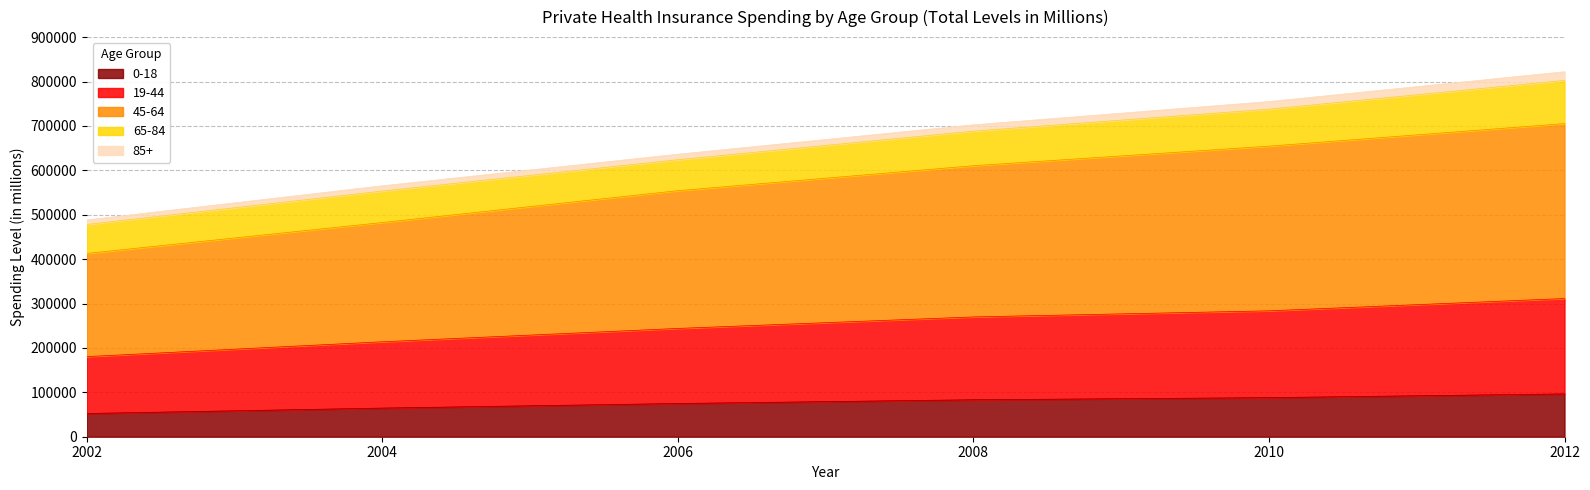

The value of 0-18 at 2008 is 122495. True or false?

False